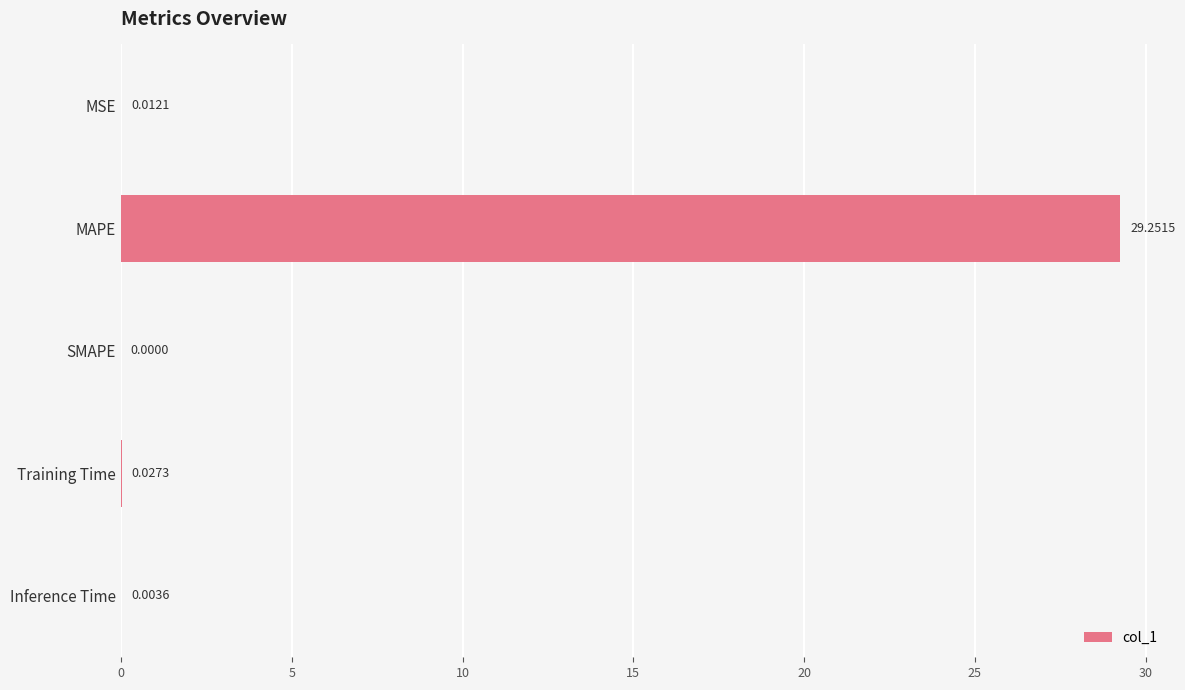

Which has a higher value, Training Time or SMAPE?

Training Time